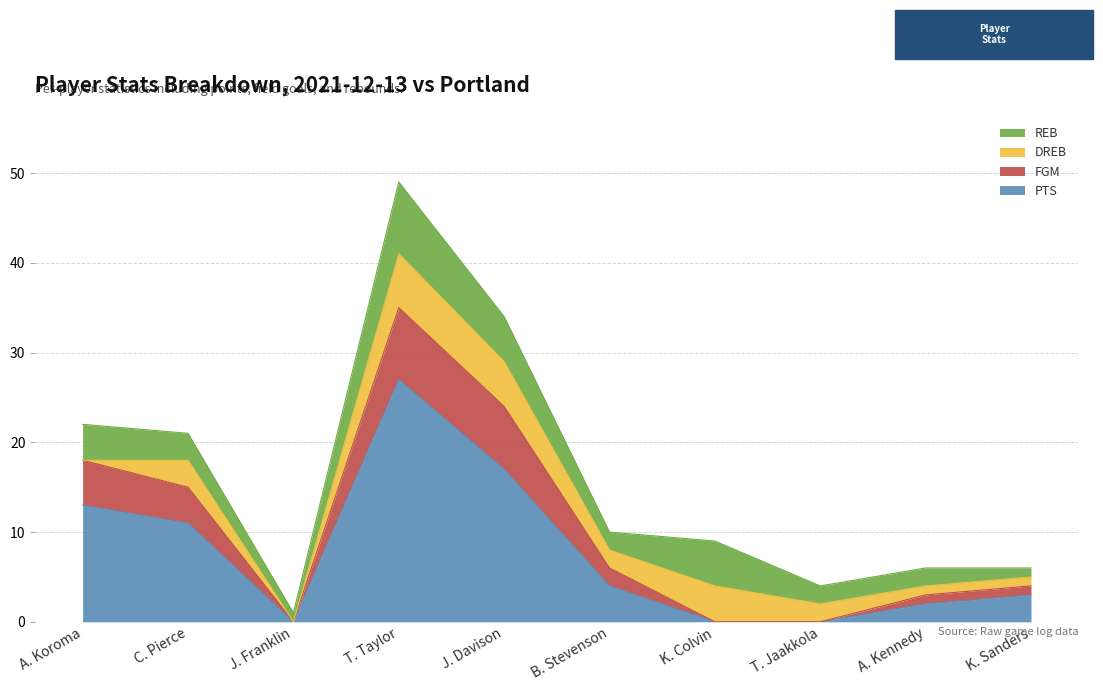

Which category has the highest value in the PTS series?

T. Taylor